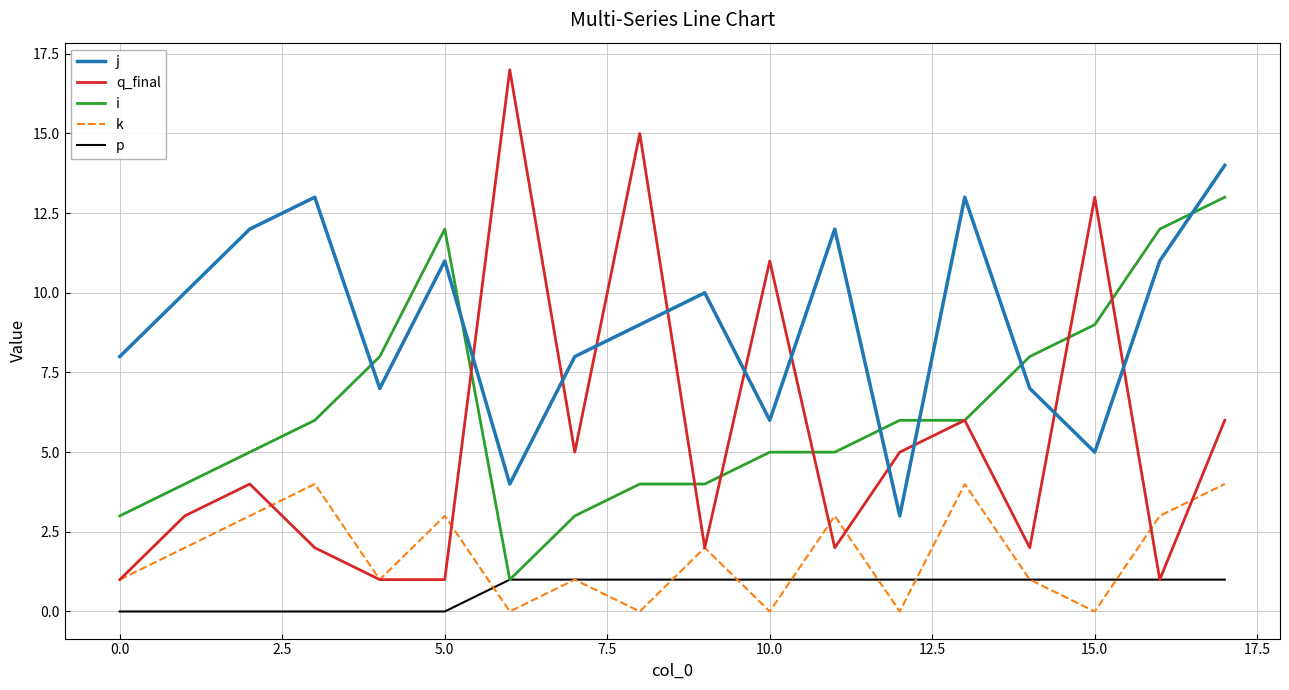

Which series has the largest total across all categories?

j